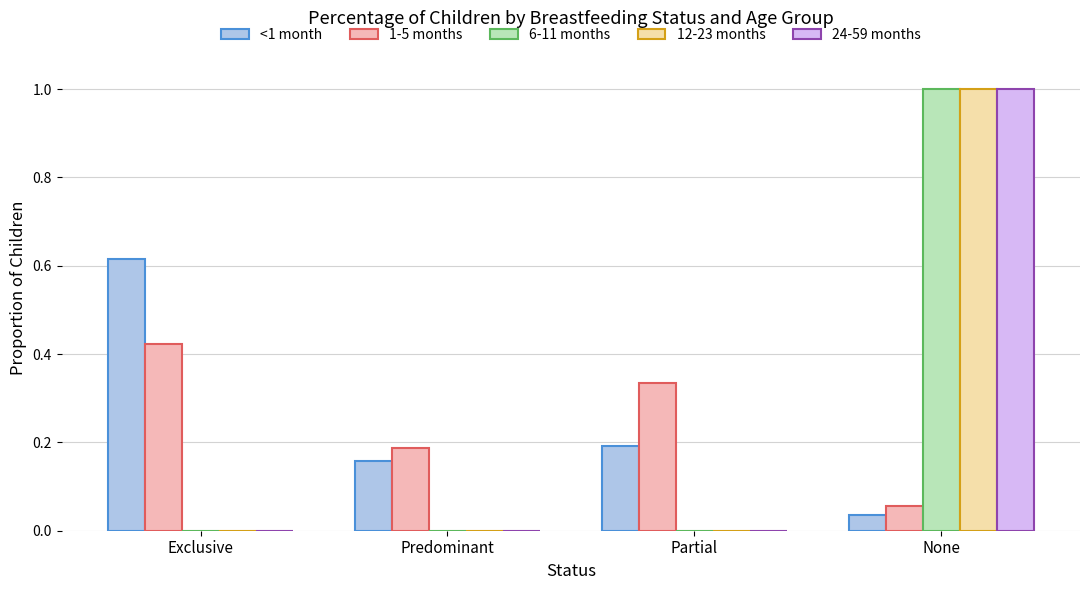

True or false: 6-11 months has a value of 0.0 at Exclusive.

True